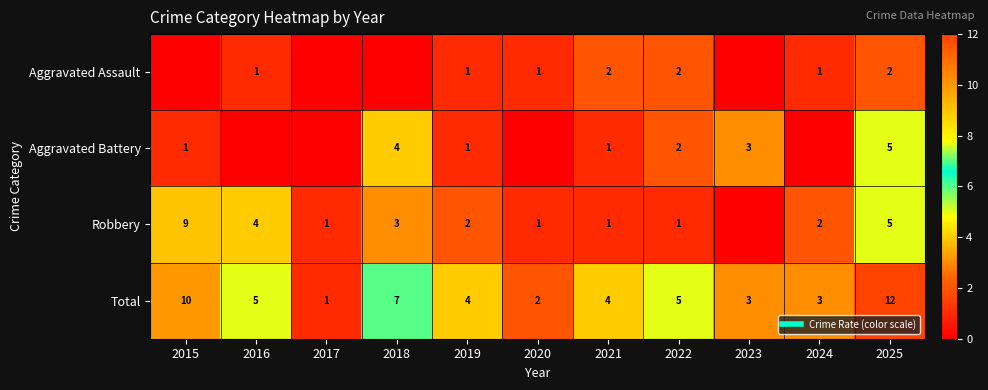

What is the spread (max minus min) of values at 2021?

3